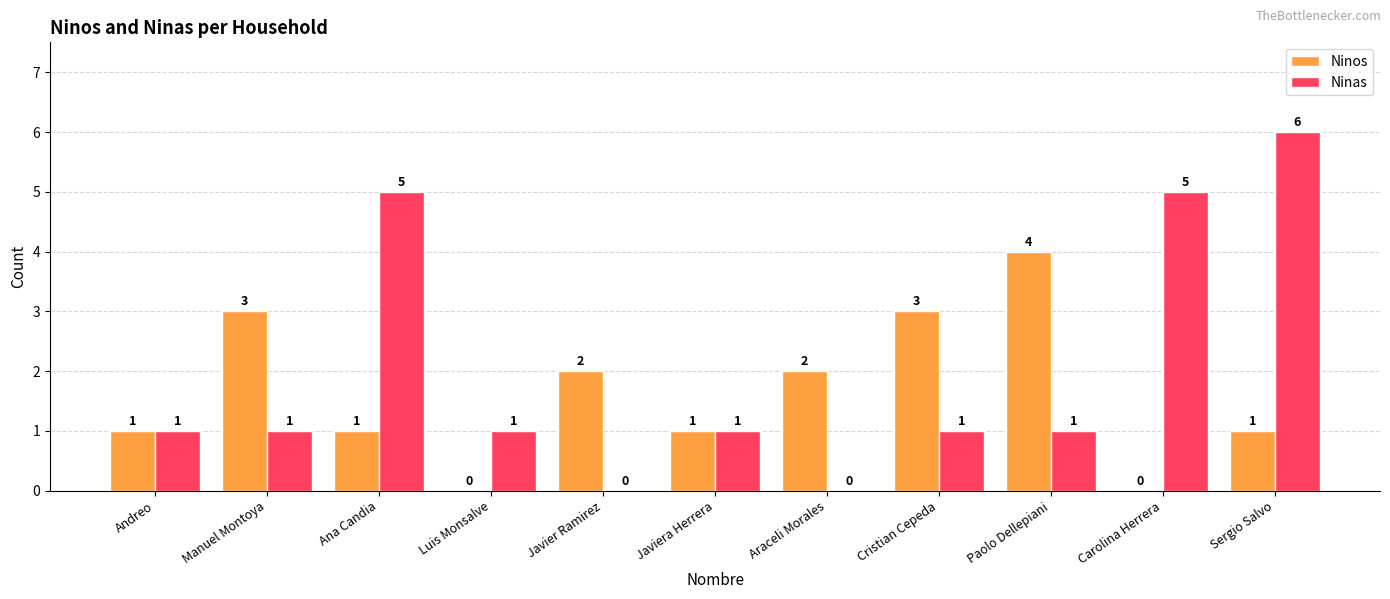

How many Ninos values are between 1 and 3?

8